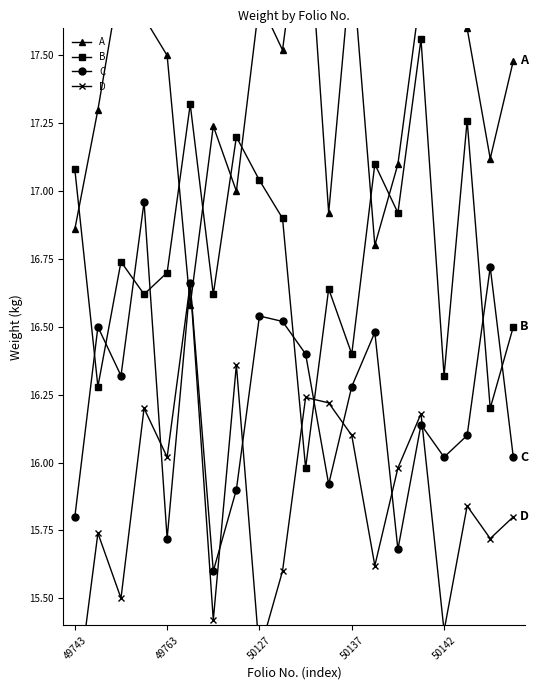

True or false: D and B intersect in this chart.

True